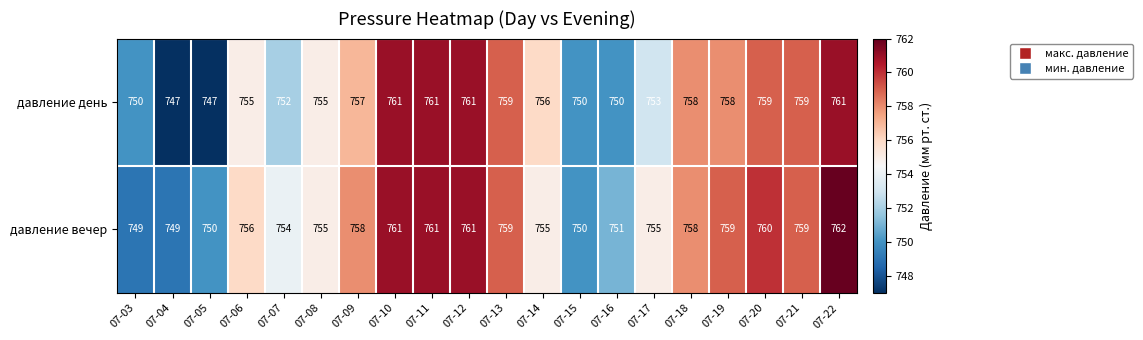

Which series has the largest total across all categories?

давление вечер